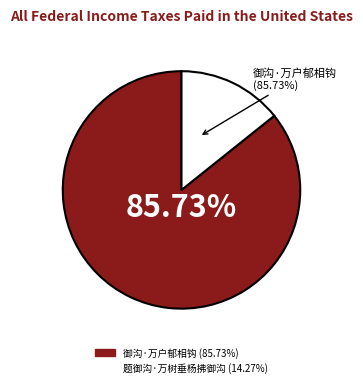

Which category has the biggest portion of the pie?

御沟·万户郁相钩